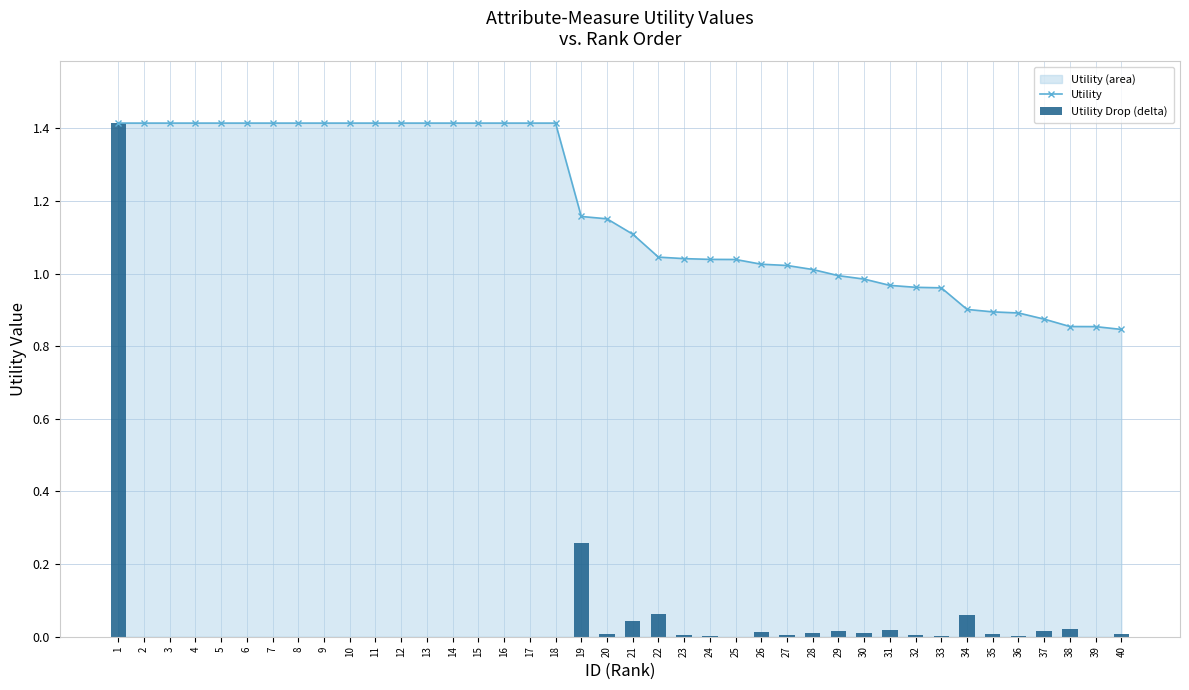

List the series in order of their overall mean, lowest first.

Utility Drop (delta), Utility